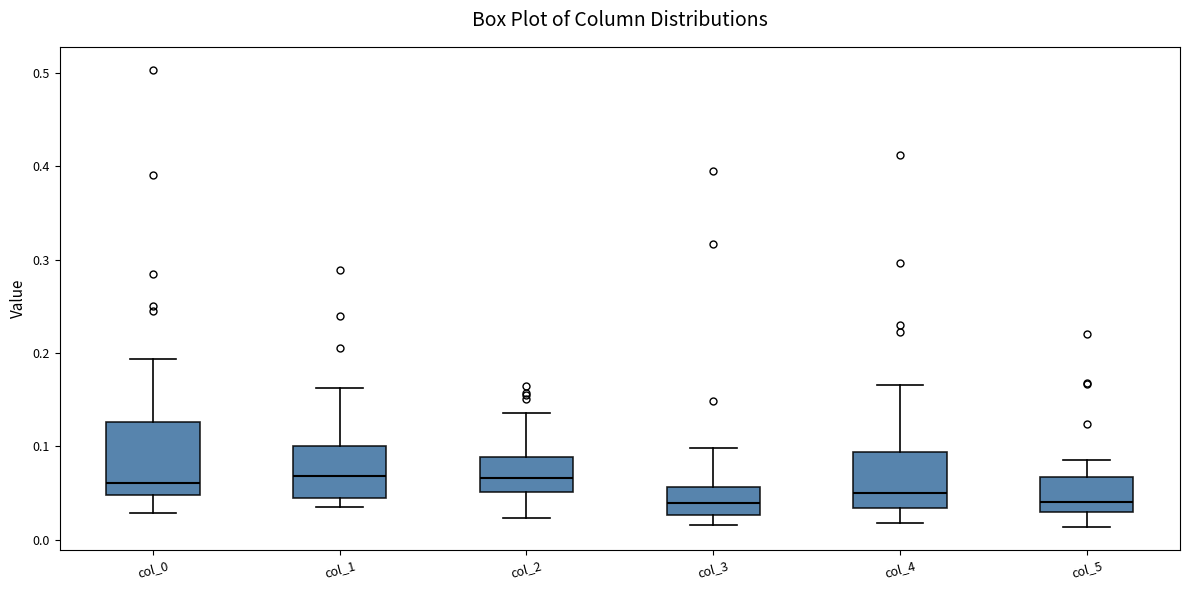

Reading left to right, read every box against the y-axis: the position of its median line, the range the box covers, and the ends of its whiskers. The values are not printed on the chart, so give them approximately, as read against the axis.

col_0: median 0.06, box 0.05 to 0.13, whiskers 0.03 to 0.19
col_1: median 0.07, box 0.04 to 0.10, whiskers 0.04 (just below the box's lower edge) to 0.16
col_2: median 0.07, box 0.05 to 0.09, whiskers 0.02 to 0.14
col_3: median 0.04, box 0.03 to 0.06, whiskers 0.02 to 0.10
col_4: median 0.05, box 0.03 to 0.09, whiskers 0.02 to 0.17
col_5: median 0.04, box 0.03 to 0.07, whiskers 0.01 to 0.09